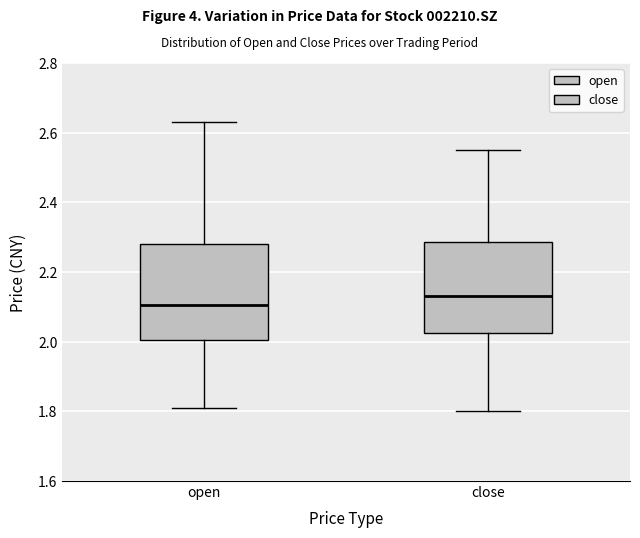

Which box's median line is the lowest?

open